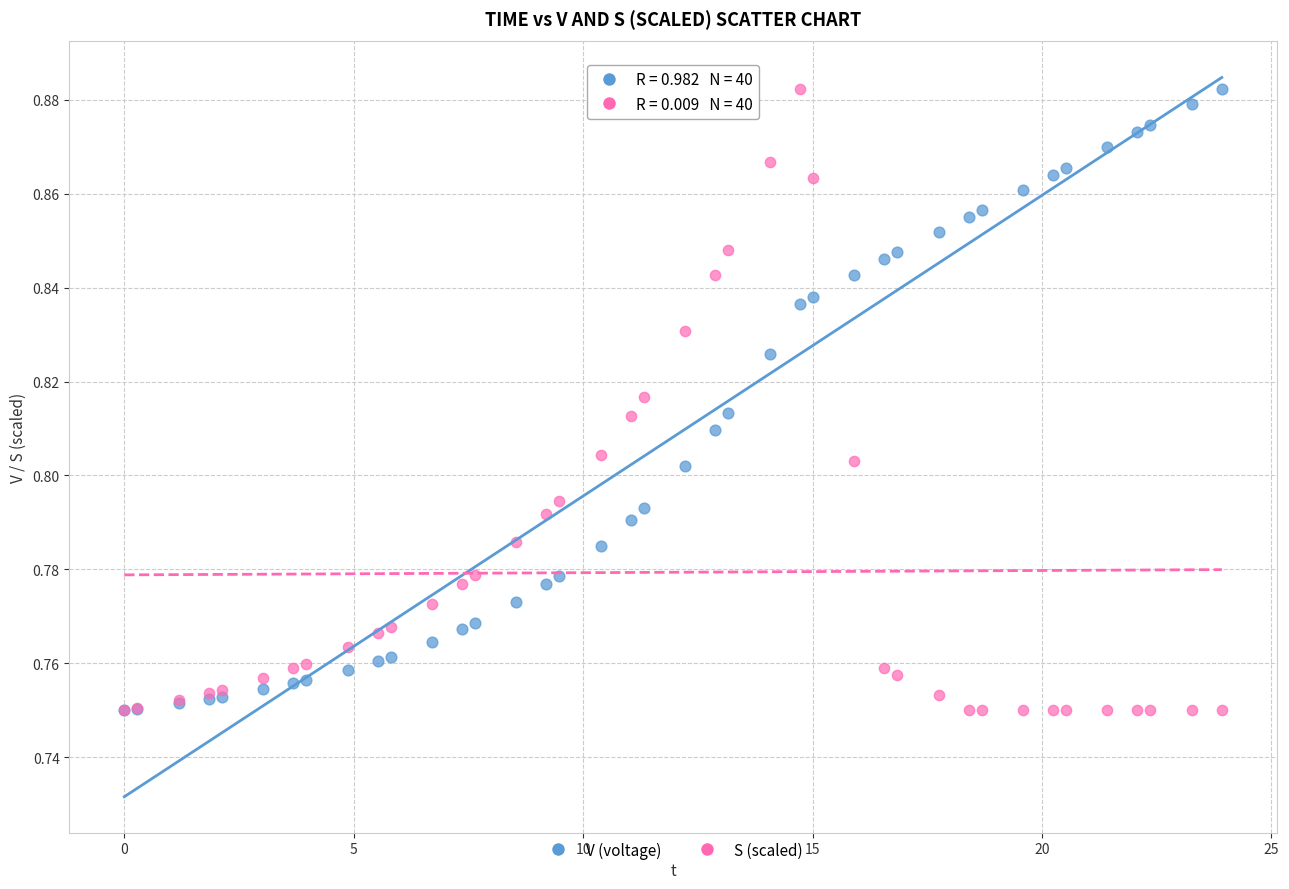

What are all the series names shown in the legend?

V (voltage), S (scaled)